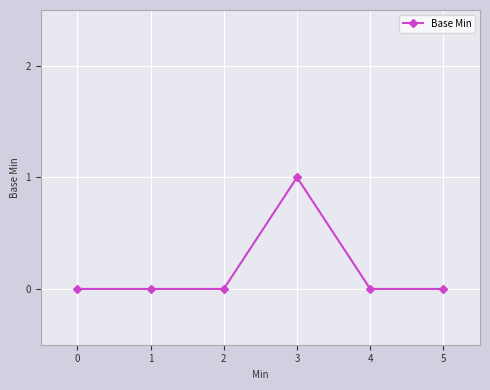

Reading left to right, extract all data points from this chart.

0=0	1=0	2=0	3=1	4=0	5=0